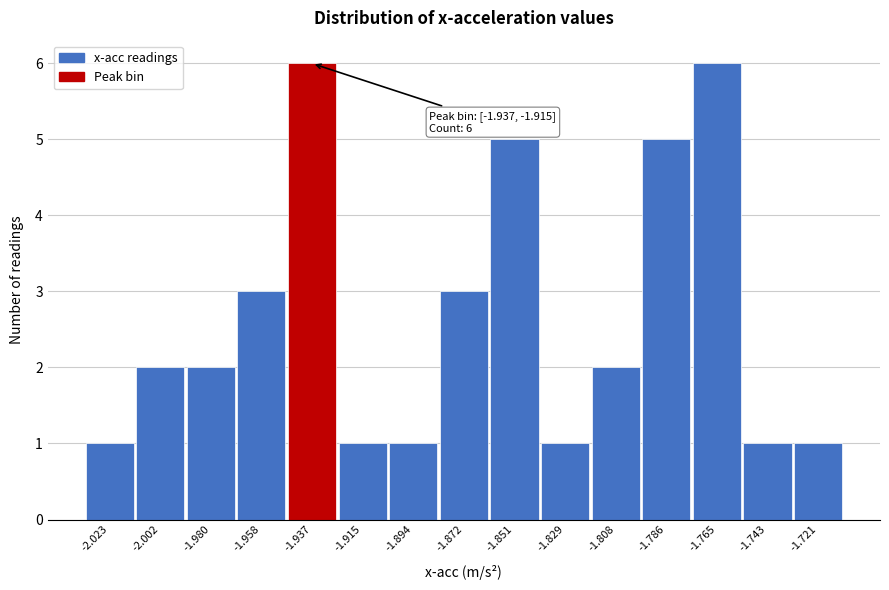

Reading left to right, extract all data points from this chart.

-2.023=1	-2.002=2	-1.980=2	-1.958=3	-1.937=6	-1.915=1	-1.894=1	-1.872=3	-1.851=5	-1.829=1	-1.808=2	-1.786=5	-1.765=6	-1.743=1	-1.721=1